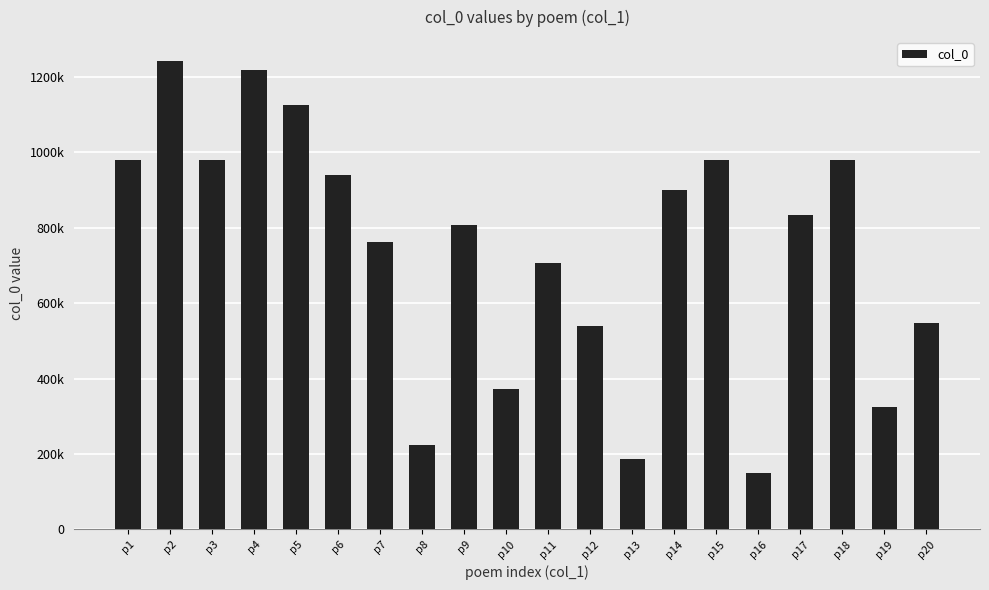

What is the smallest value displayed?

149285